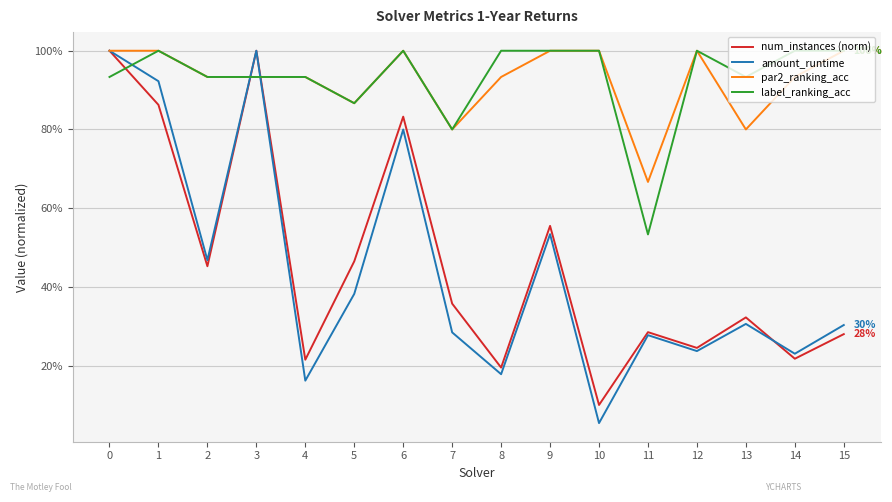

List the labels in order of label_ranking_acc value, smallest first.

11, 7, 5, 0, 2, 3, 4, 13, 1, 6, 8, 9, 10, 12, 14, 15